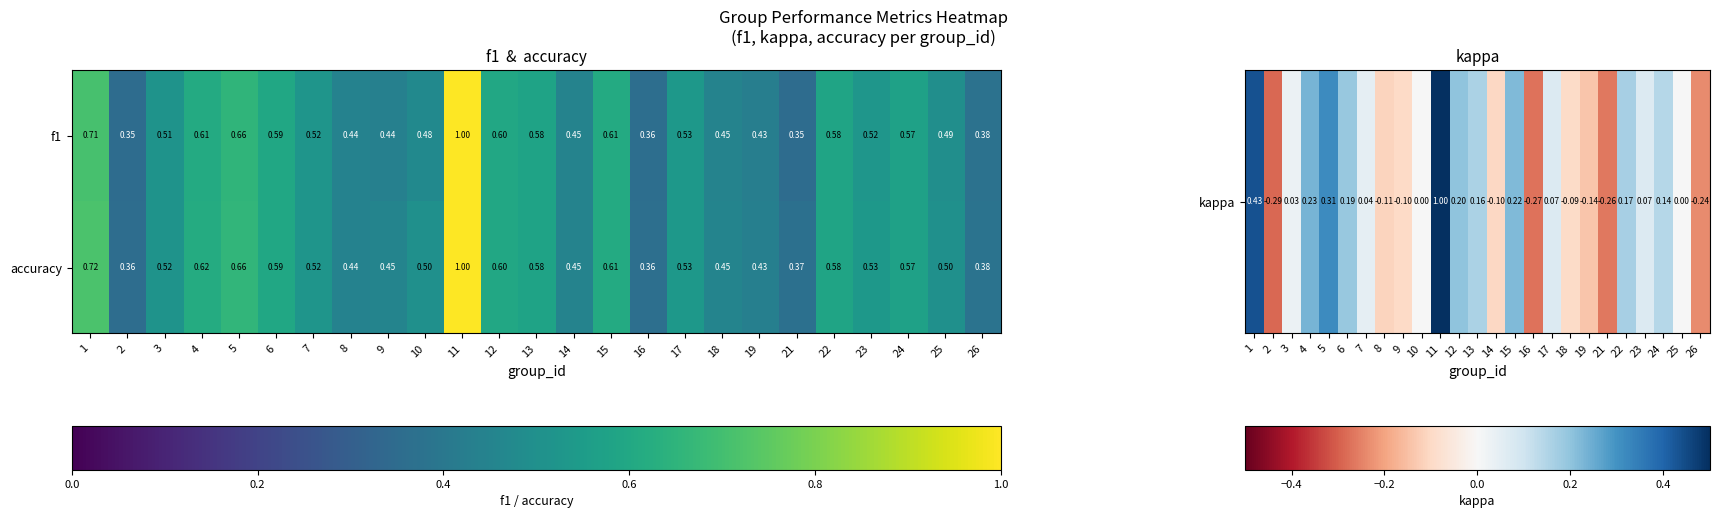

Which series has the largest total across all categories?

accuracy